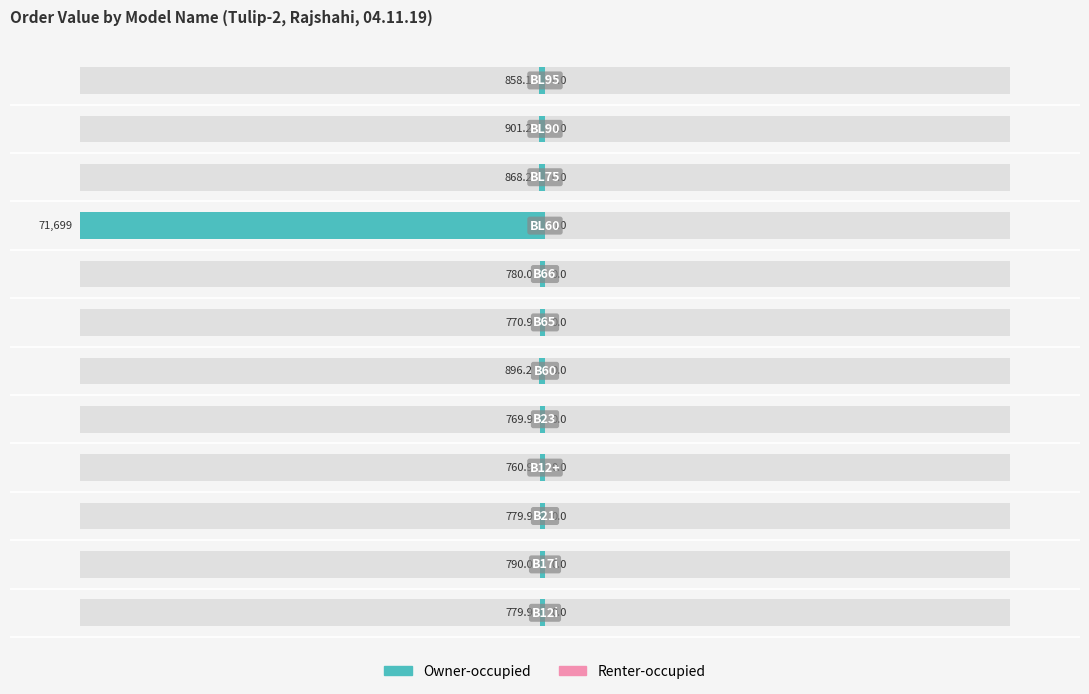

What are all the series names shown in the legend?

Owner-occupied, Renter-occupied